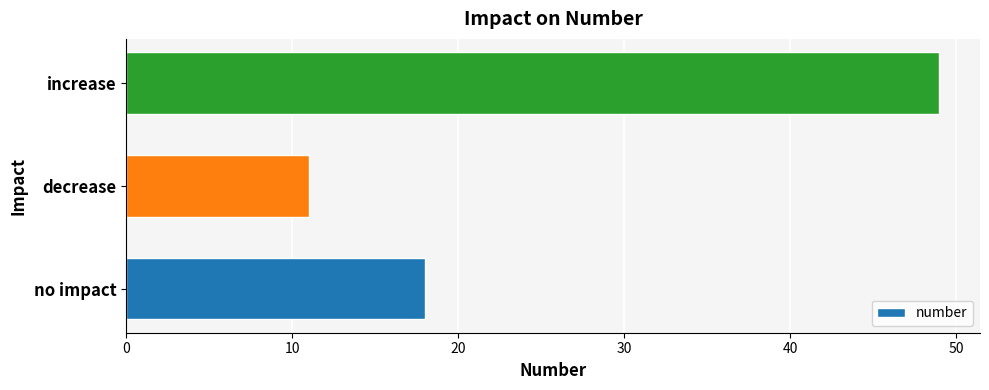

Reading bottom to top, what are all the values shown in this chart?

no impact=18	decrease=11	increase=49